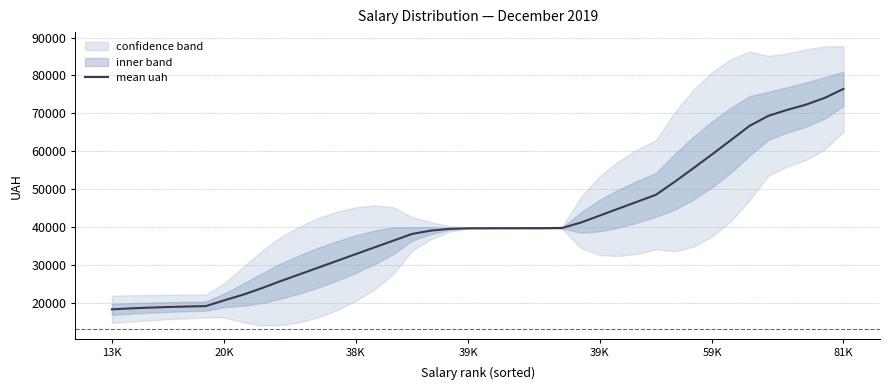

What is the difference between the maximum and minimum values?

58230.8